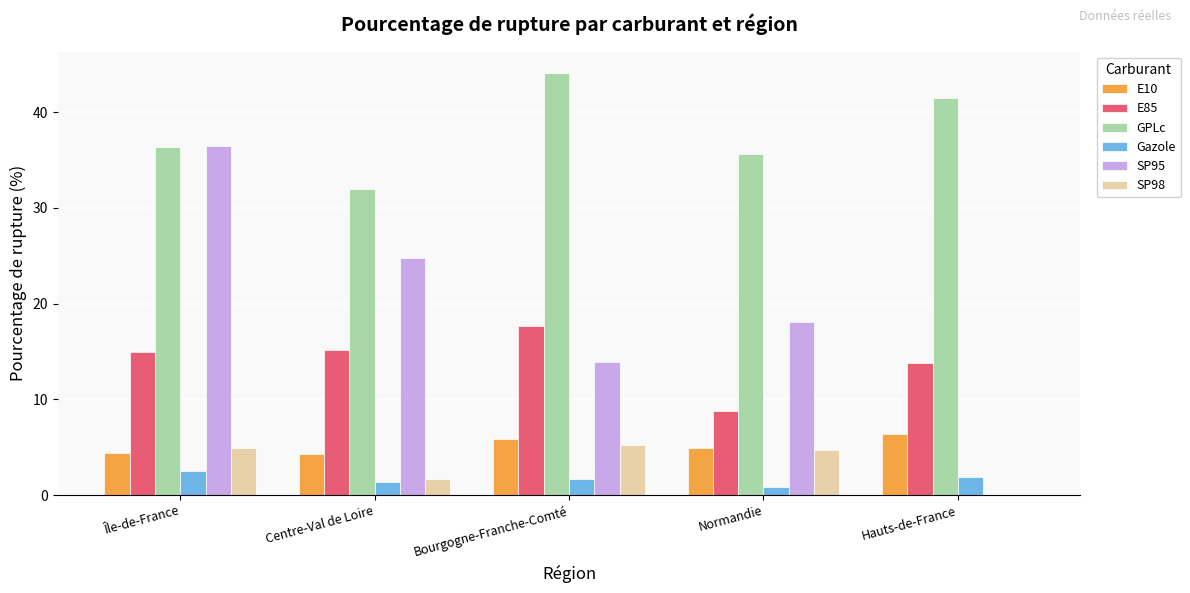

What is the total value across all series at Normandie?

73.1